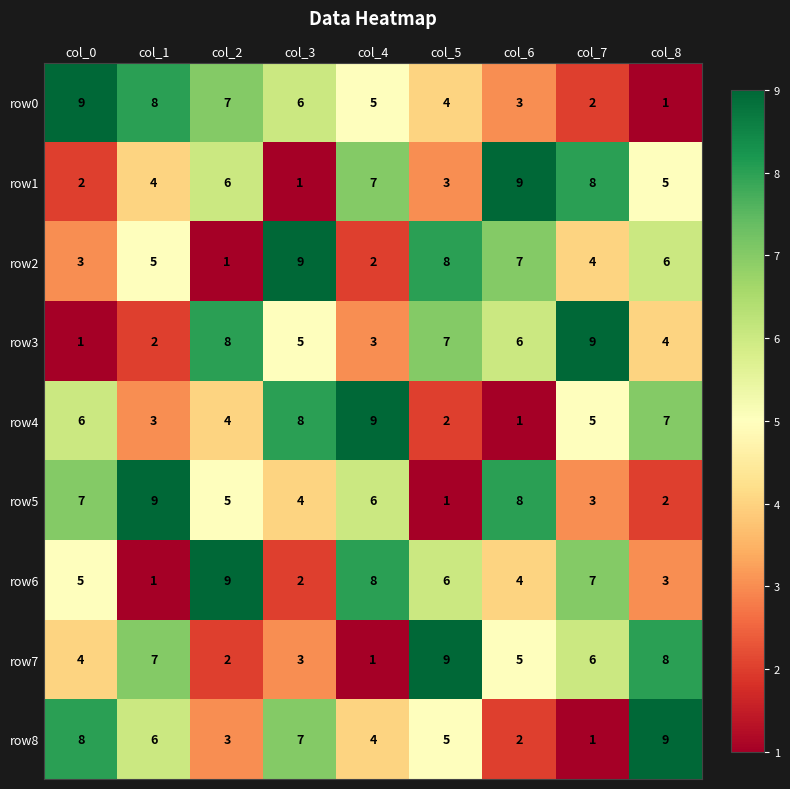

Count the number of categories in the chart.

9